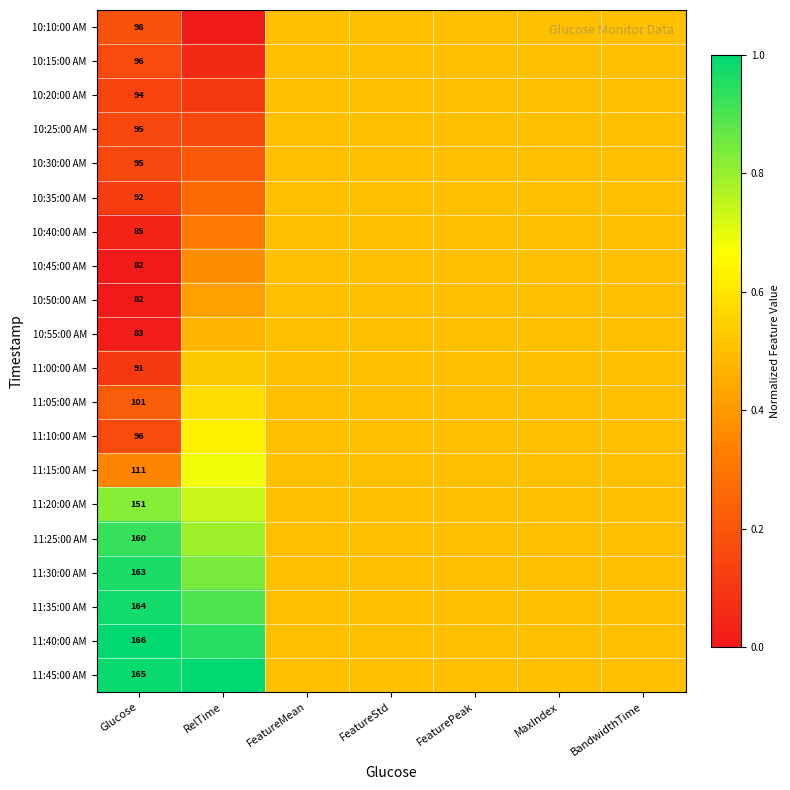

The 10:30:00 AM series shows 0.2 at MaxIndex. True or false?

False